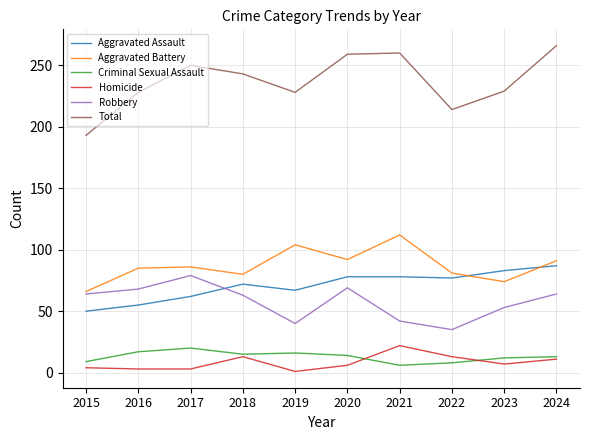

What is the difference between the maximum and minimum values in the Aggravated Assault series?

37